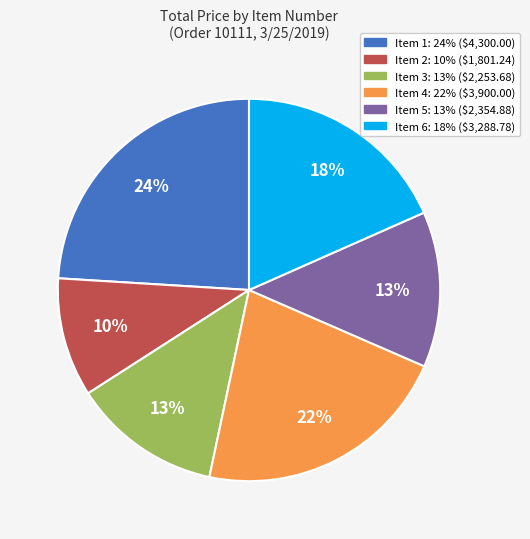

To the nearest percent, what percentage of the pie is Item 1?

24%